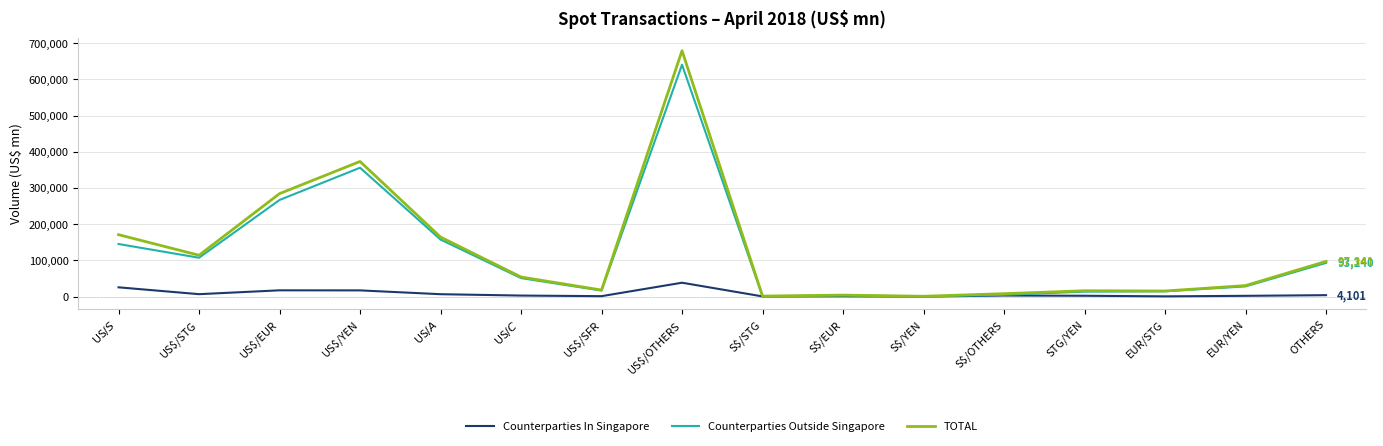

Is the value of Counterparties Outside Singapore at S$/STG greater than the value of TOTAL at US$/A$?

No